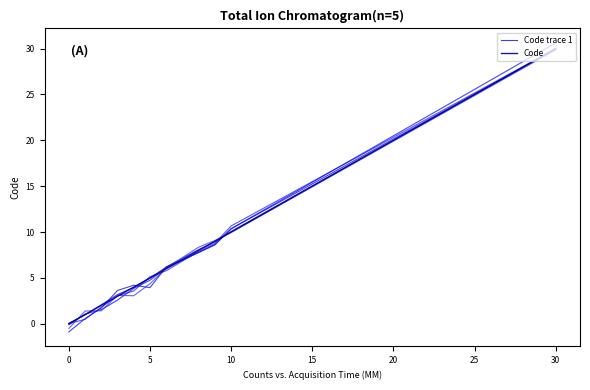

True or false: Code has a value of 13.2 at 10.

False